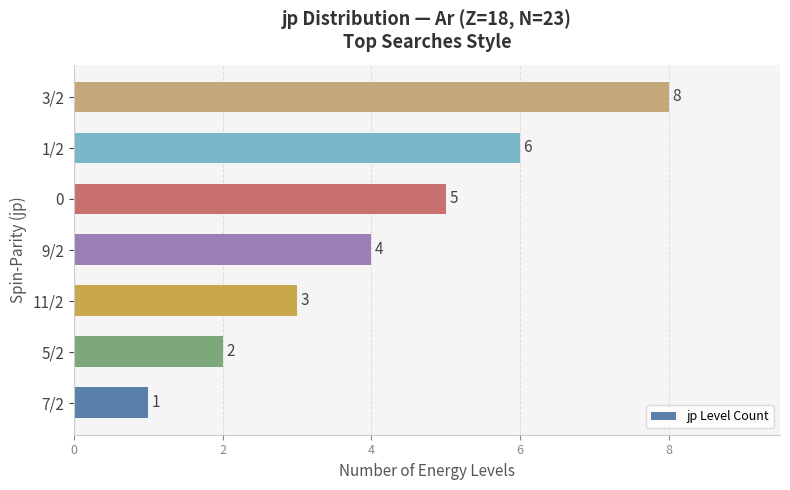

Does the chart contain stacked bars?

No